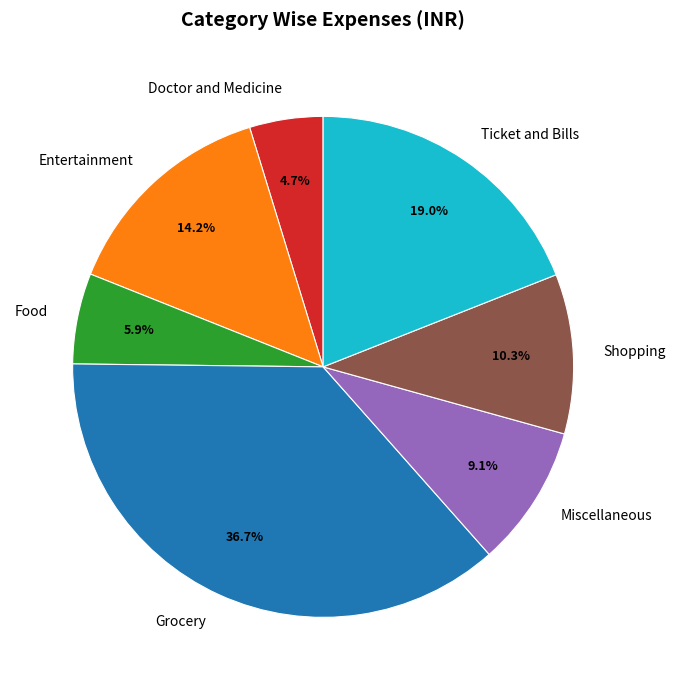

Approximately how many times larger is the value at Grocery compared to Ticket and Bills?

1.9